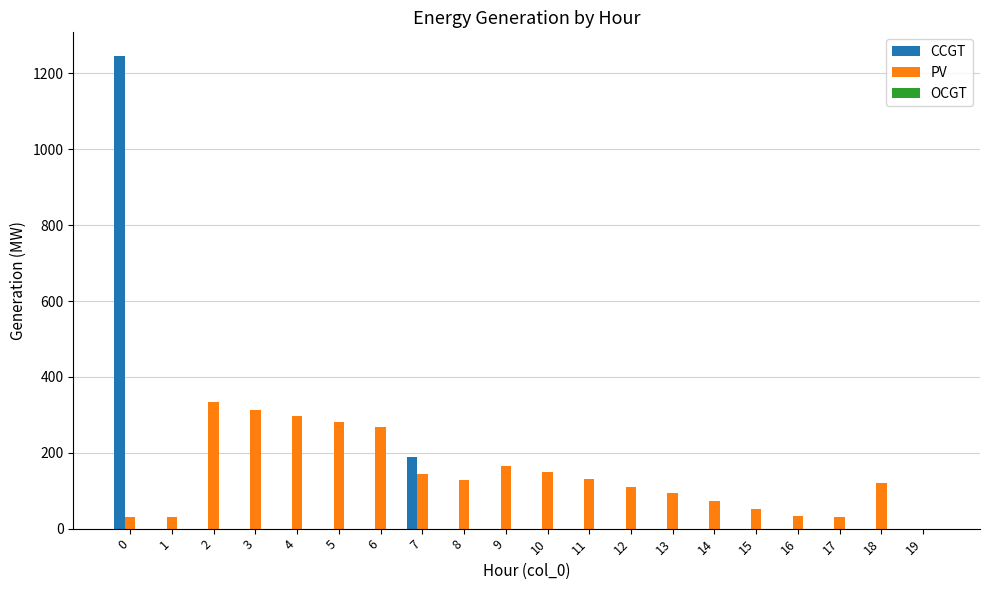

How many groups of bars are there?

20